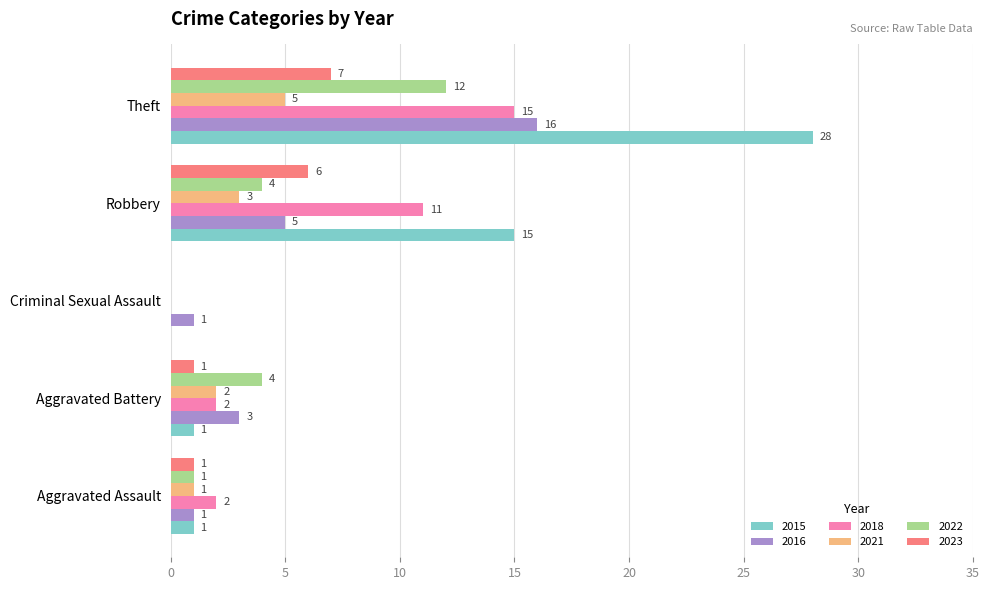

The 2022 series shows 12 at Theft. True or false?

True